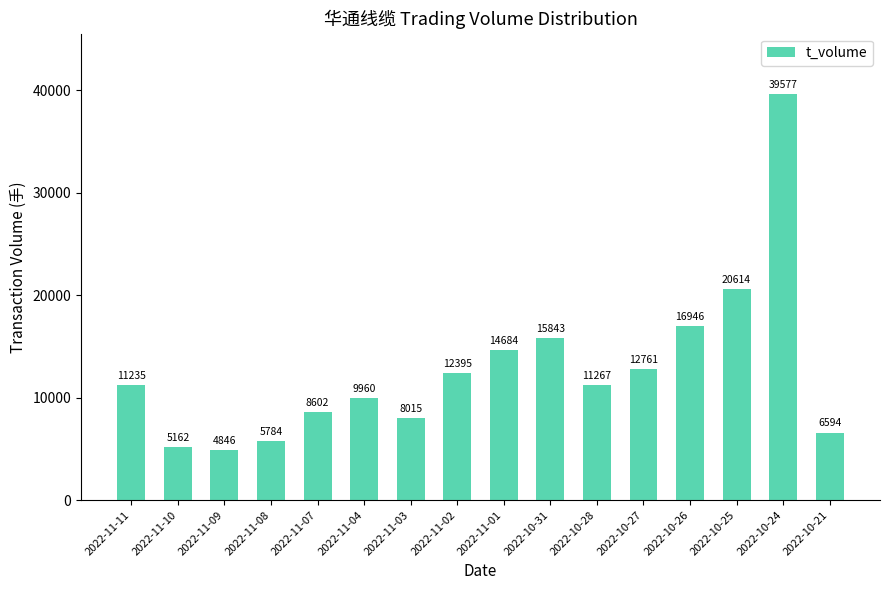

Reading right to left, list all the values displayed in this chart.

6594	39577	20614	16946	12761	11267	15843	14684	12395	8015	9960	8602	5784	4846	5162	11235